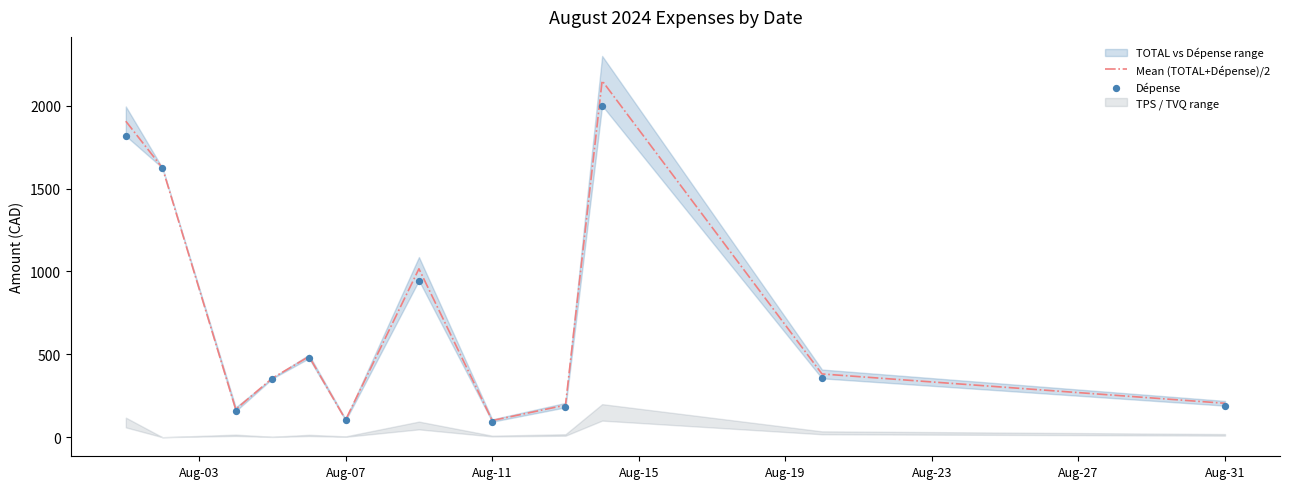

The value of Mean (TOTAL+Dépense)/2 at Aug-07 is 105.1. True or false?

True